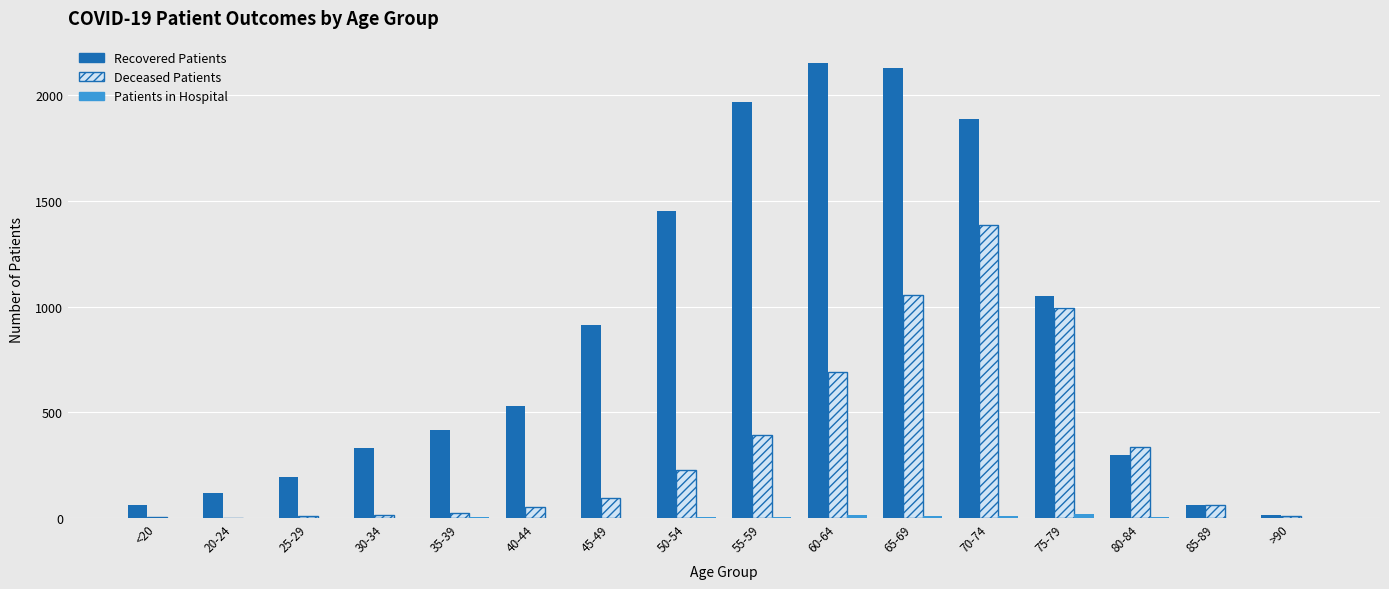

Between 80-84 and 35-39, which is larger?

35-39